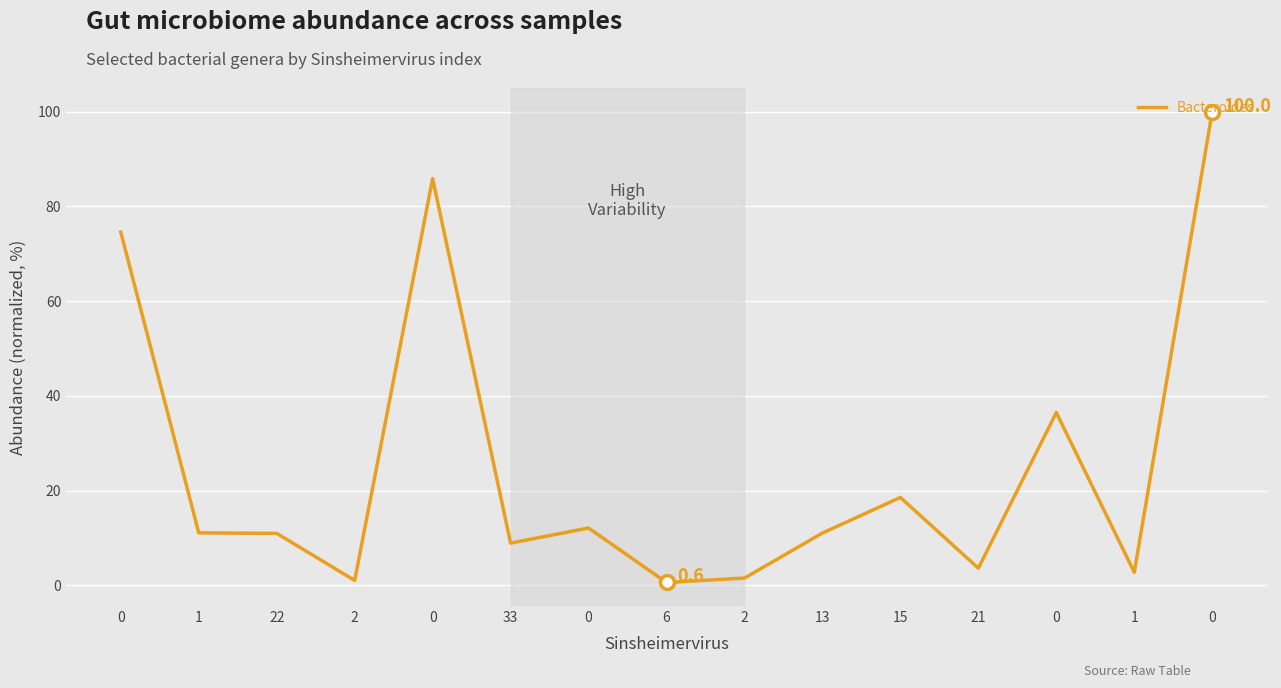

How many lines are shown in the chart?

1